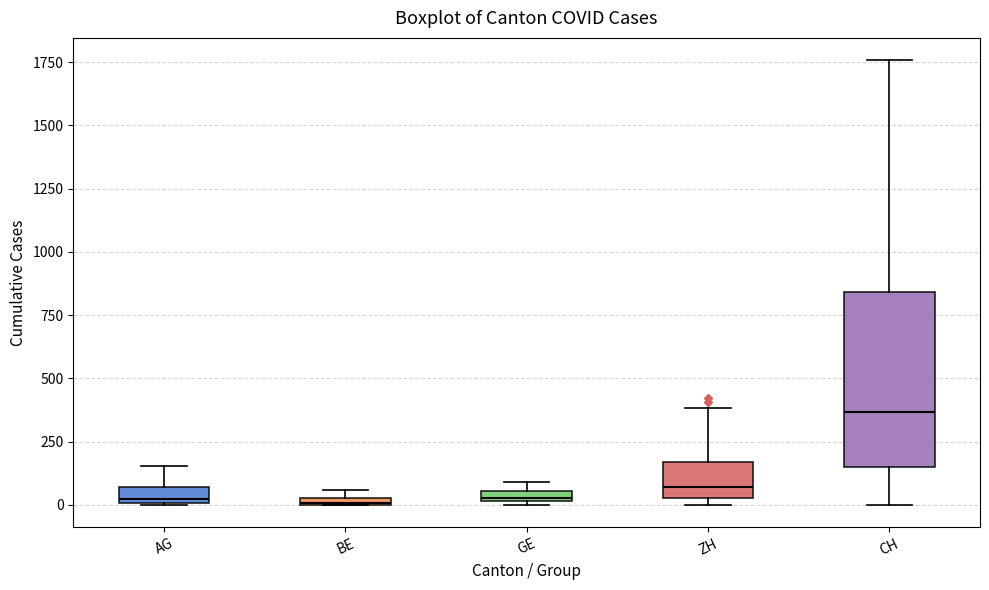

Which box's median line is the highest?

CH